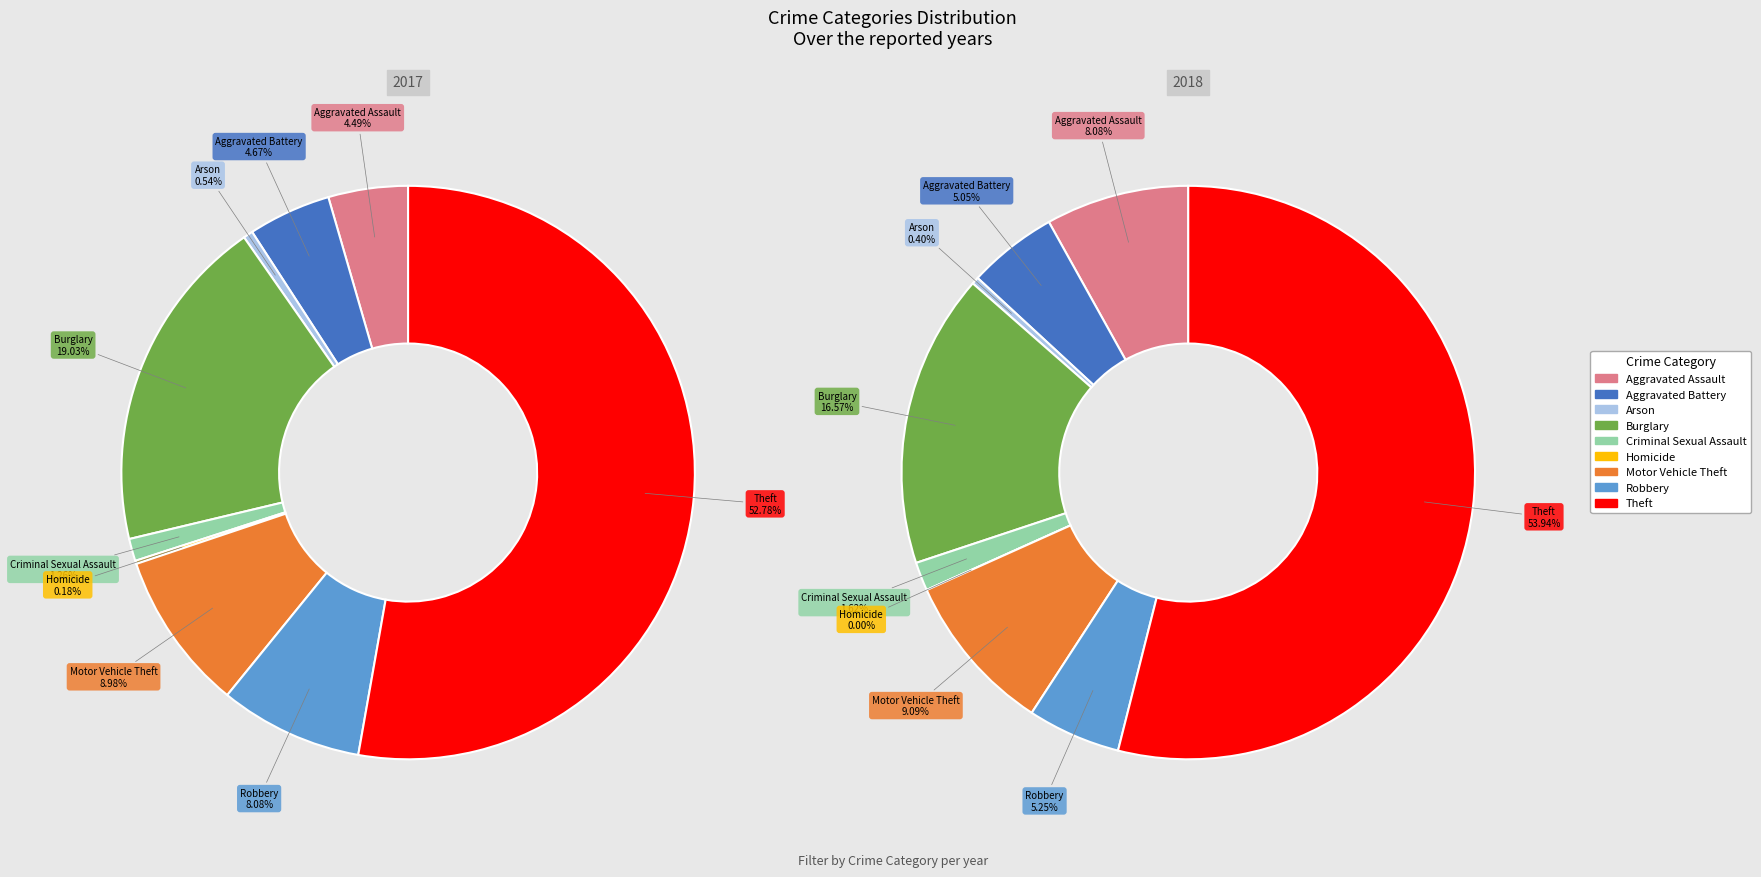

To the nearest percent, what is the average slice percentage?

11%